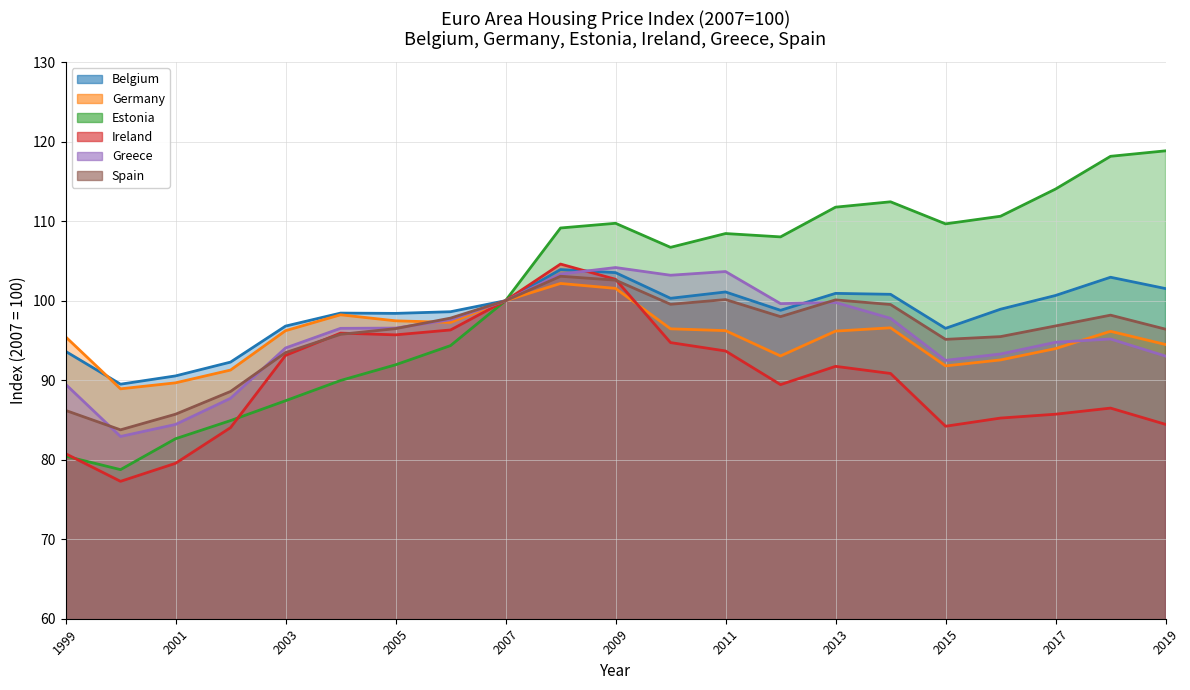

Which series changed the most between 2011 and 2019?

Greece